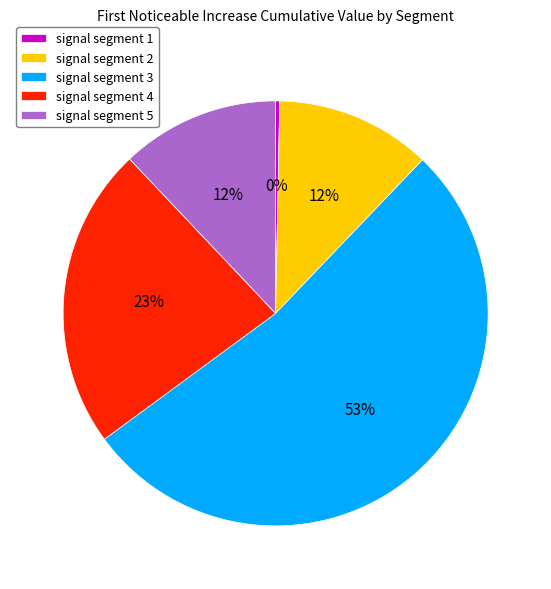

What is the majority slice?

signal segment 3